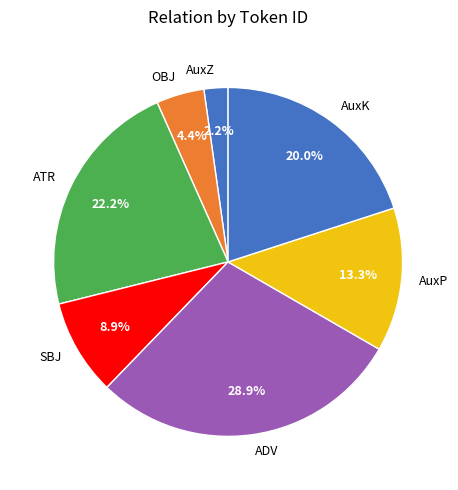

The AuxK slice represents 7% of the pie. True or false?

False